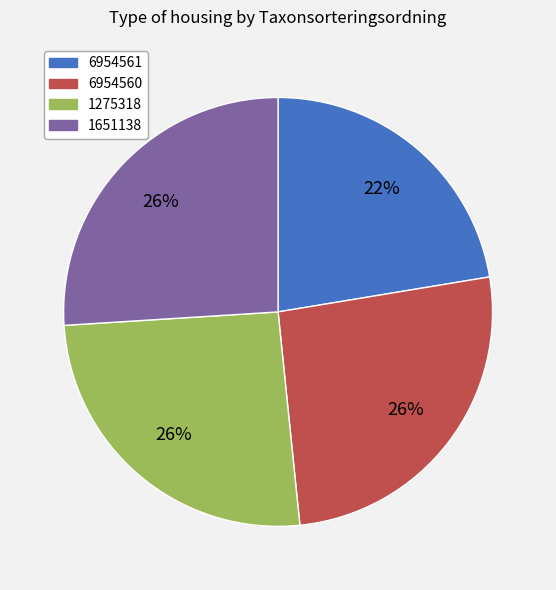

True or false: 6954561 accounts for 22% of the total.

True